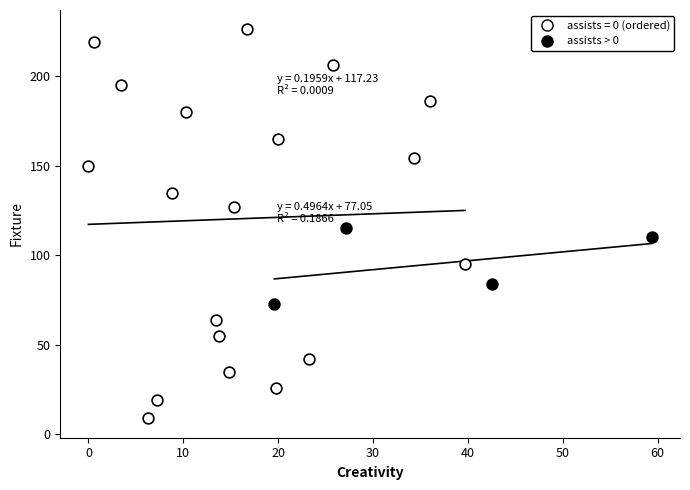

Which series reaches the maximum Y coordinate?

assists = 0 (ordered)